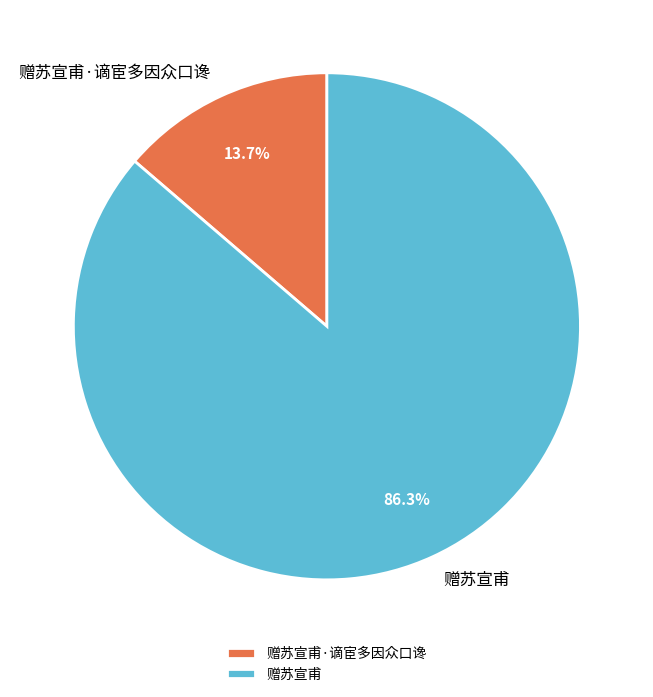

What portion of the pie excludes 赠苏宣甫·谪宦多因众口谗?

86.3%